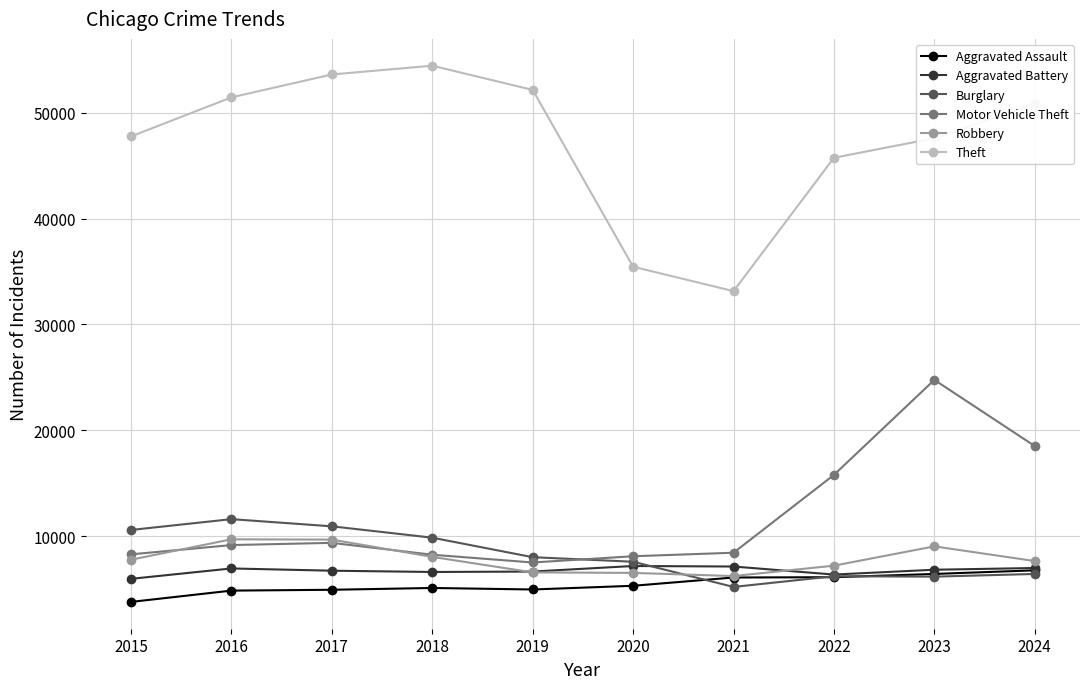

True or false: Burglary has more than 0 points higher than both neighbors.

True